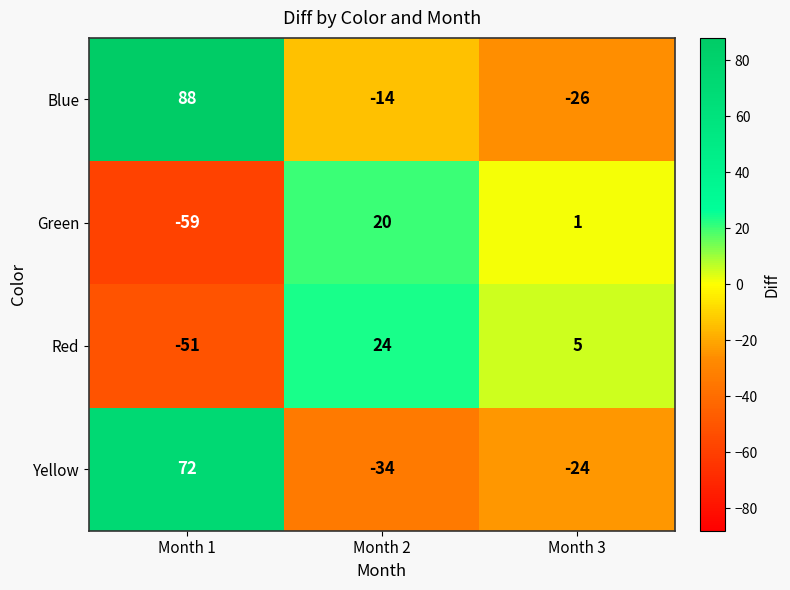

Reading right to left, list all the values displayed in this chart.

Blue: -26	-14	88
Green: 1	20	-59
Red: 5	24	-51
Yellow: -24	-34	72